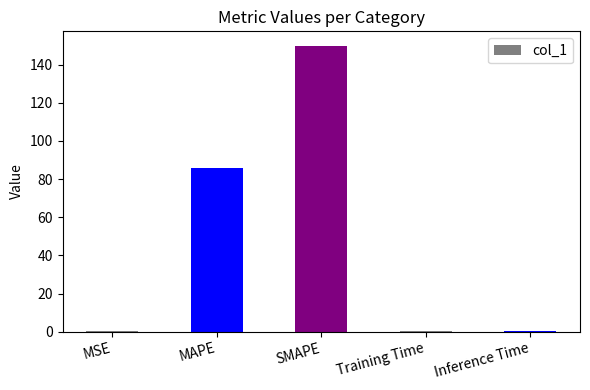

Where is the data nearest to the value 75?

MAPE